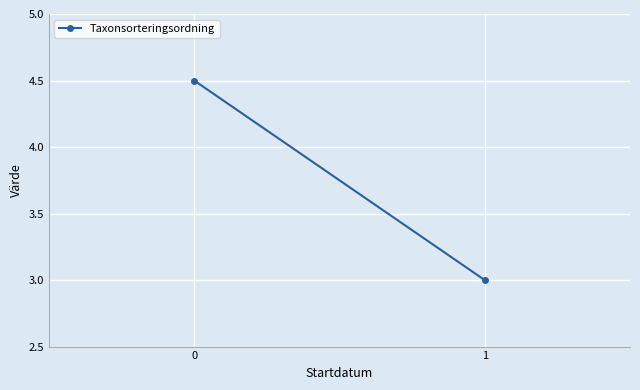

List the labels in order of value, smallest first.

1, 0